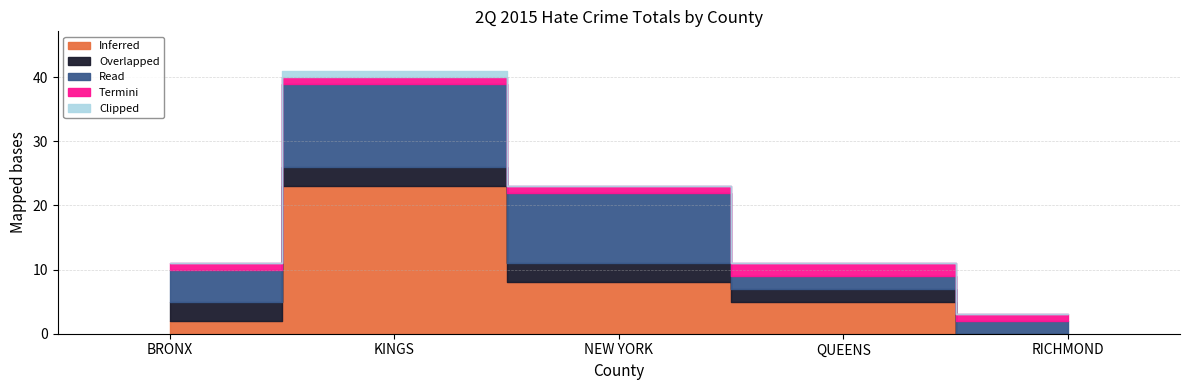

At which category is the sum across all series the highest?

KINGS